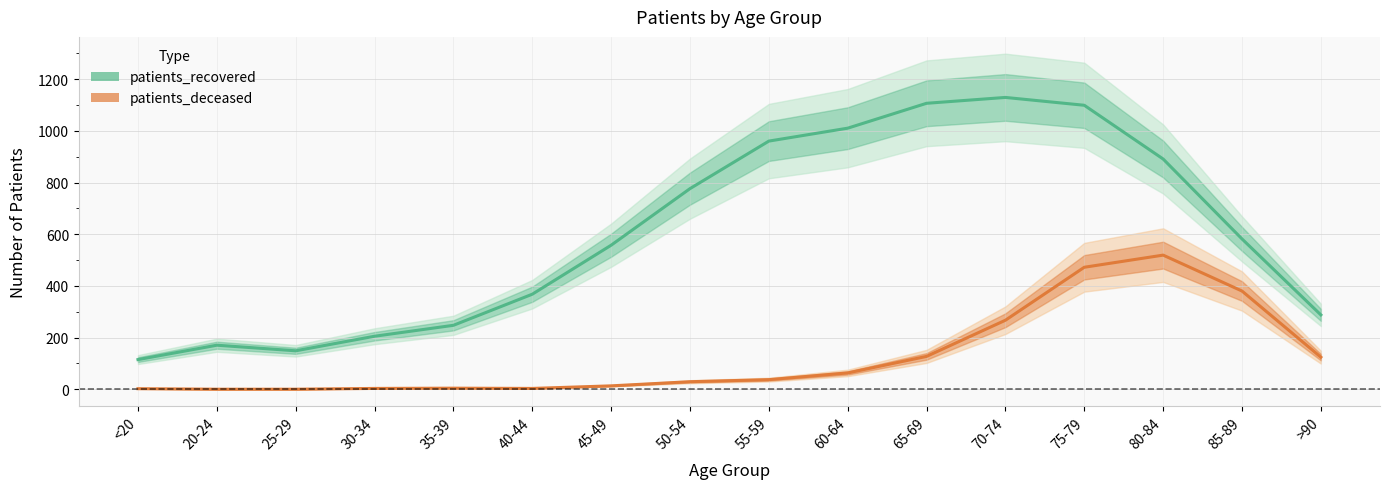

What is the lowest value of the patients_recovered series?

114.7